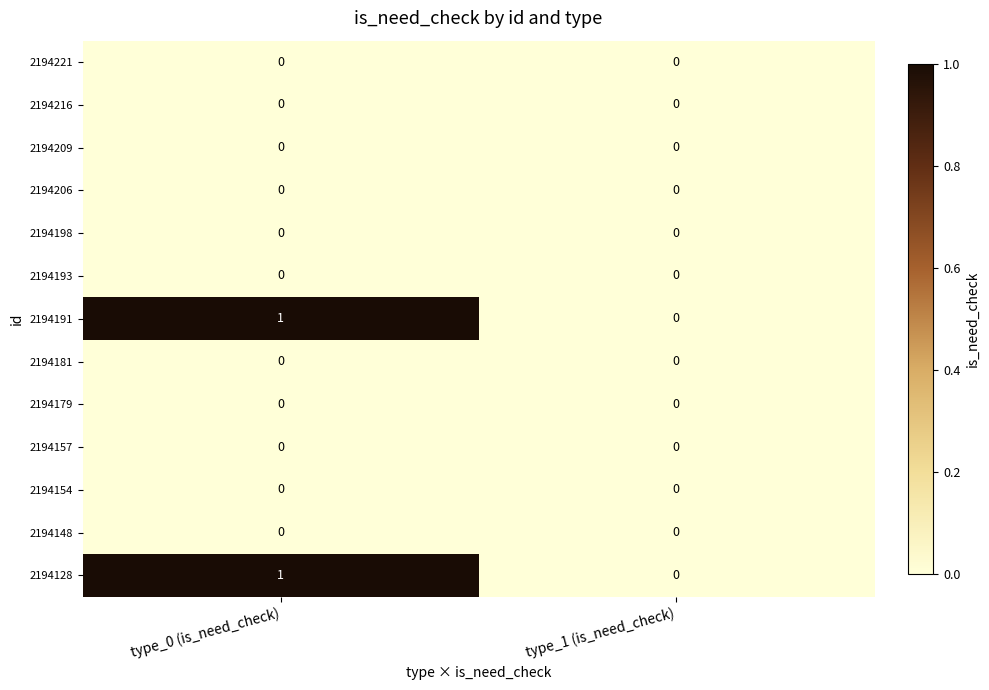

At which category is the sum across all series the highest?

type_0 (is_need_check)